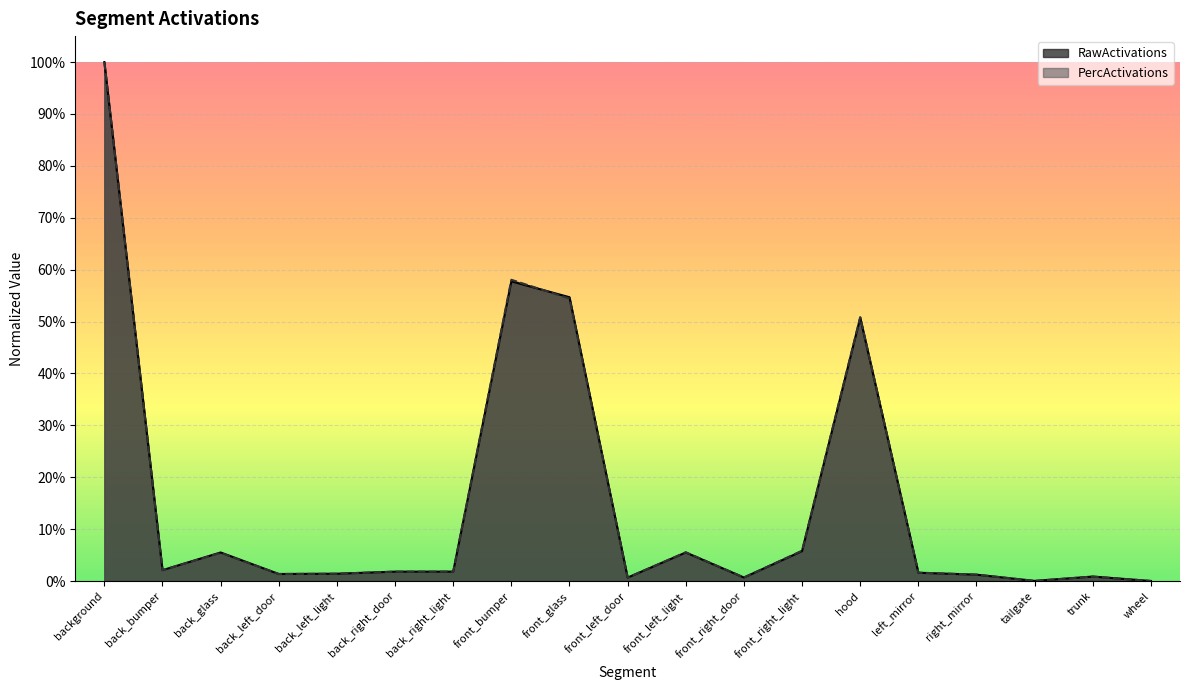

What is the label of the 19th point from the right?

background